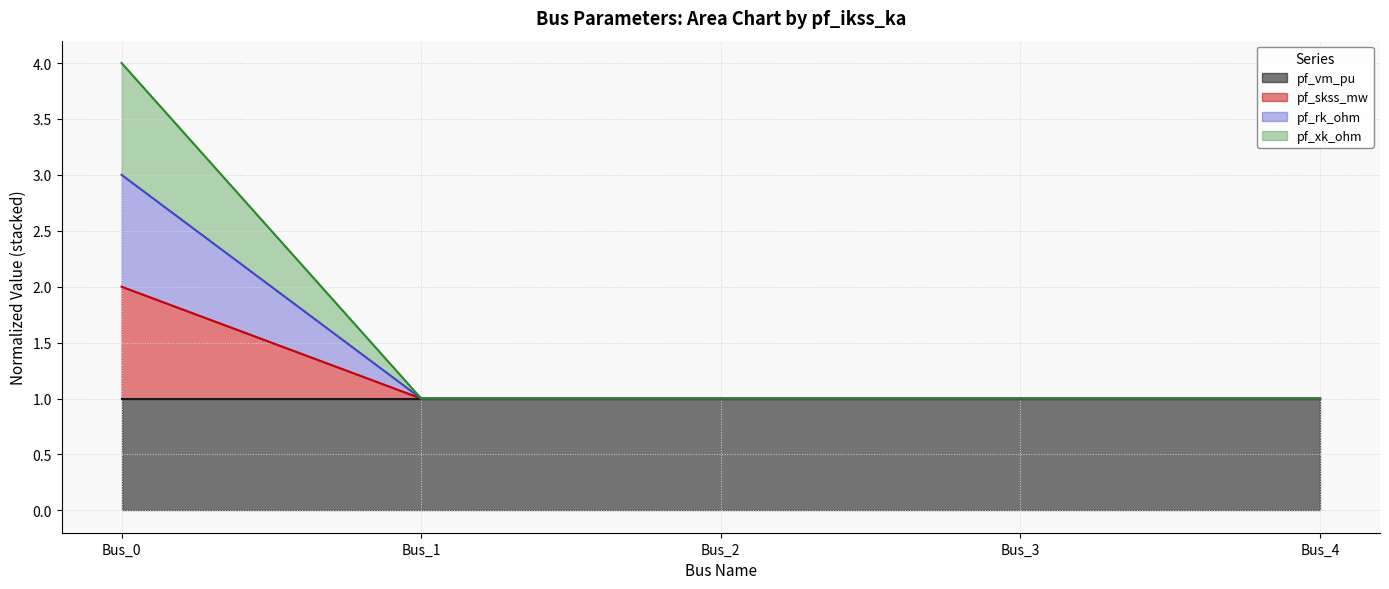

At which label does pf_xk_ohm reach its peak?

Bus_0